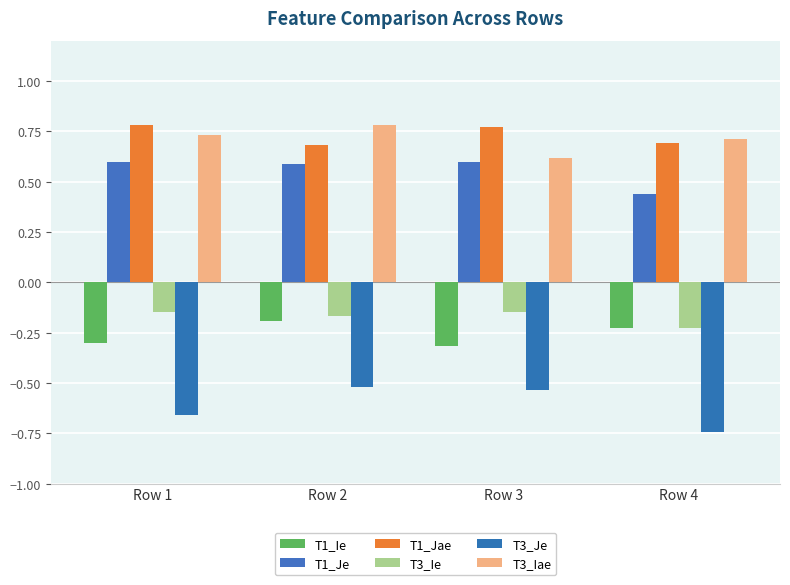

How many data points does each series have?

4